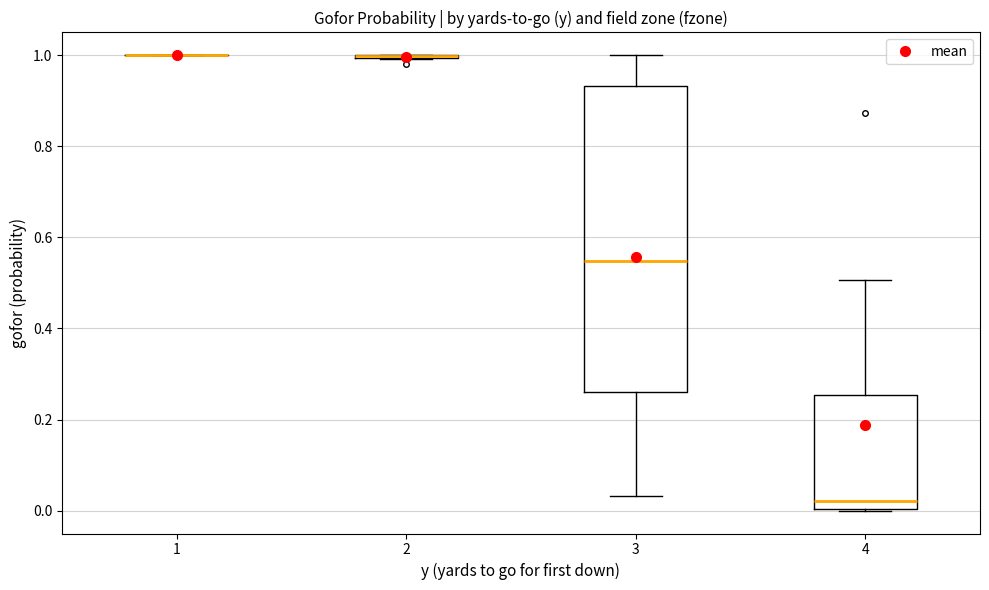

Which box is the tallest, from its lower edge to its upper edge?

3